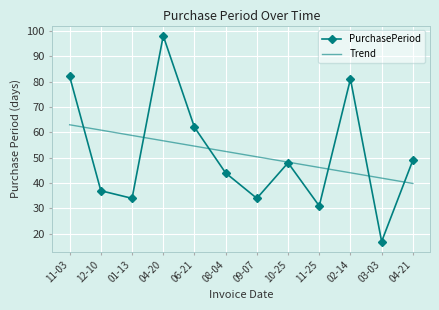

Reading right to left, transcribe all the data shown in this chart.

PurchasePeriod: 04-21=49.0	03-03=17.0	02-14=81.0	11-25=31.0	10-25=48.0	09-07=34.0	08-04=44.0	06-21=62.0	04-20=98.0	01-13=34.0	12-10=37.0	11-03=82.0
Trend: 04-21=39.9	03-03=42.0	02-14=44.1	11-25=46.2	10-25=48.3	09-07=50.4	08-04=52.5	06-21=54.6	04-20=56.7	01-13=58.8	12-10=60.9	11-03=63.0